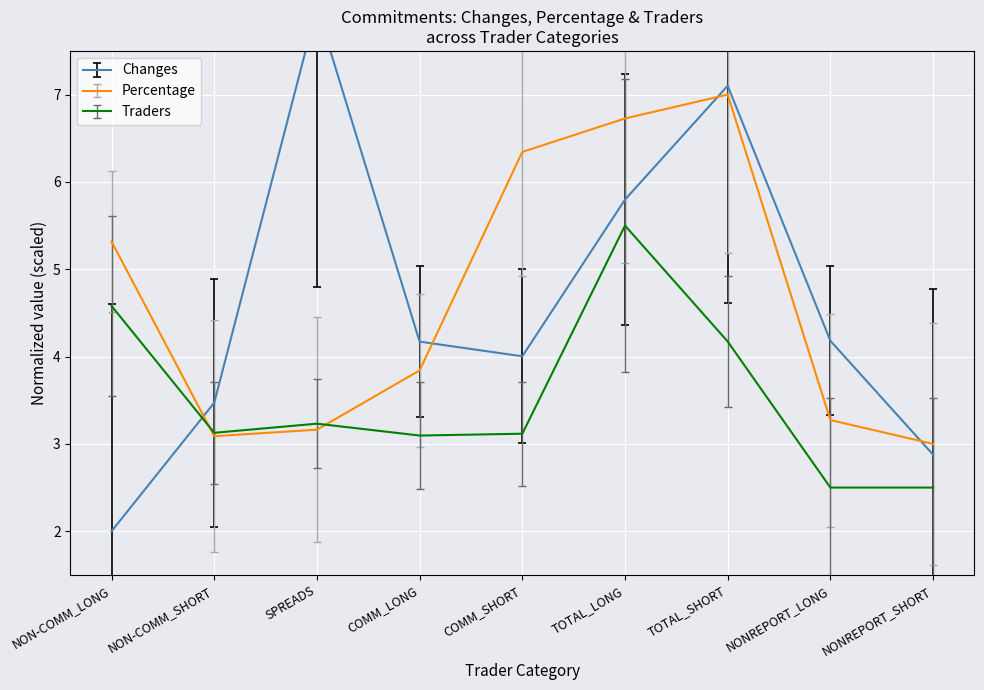

How many values in the Traders series are below 3?

2